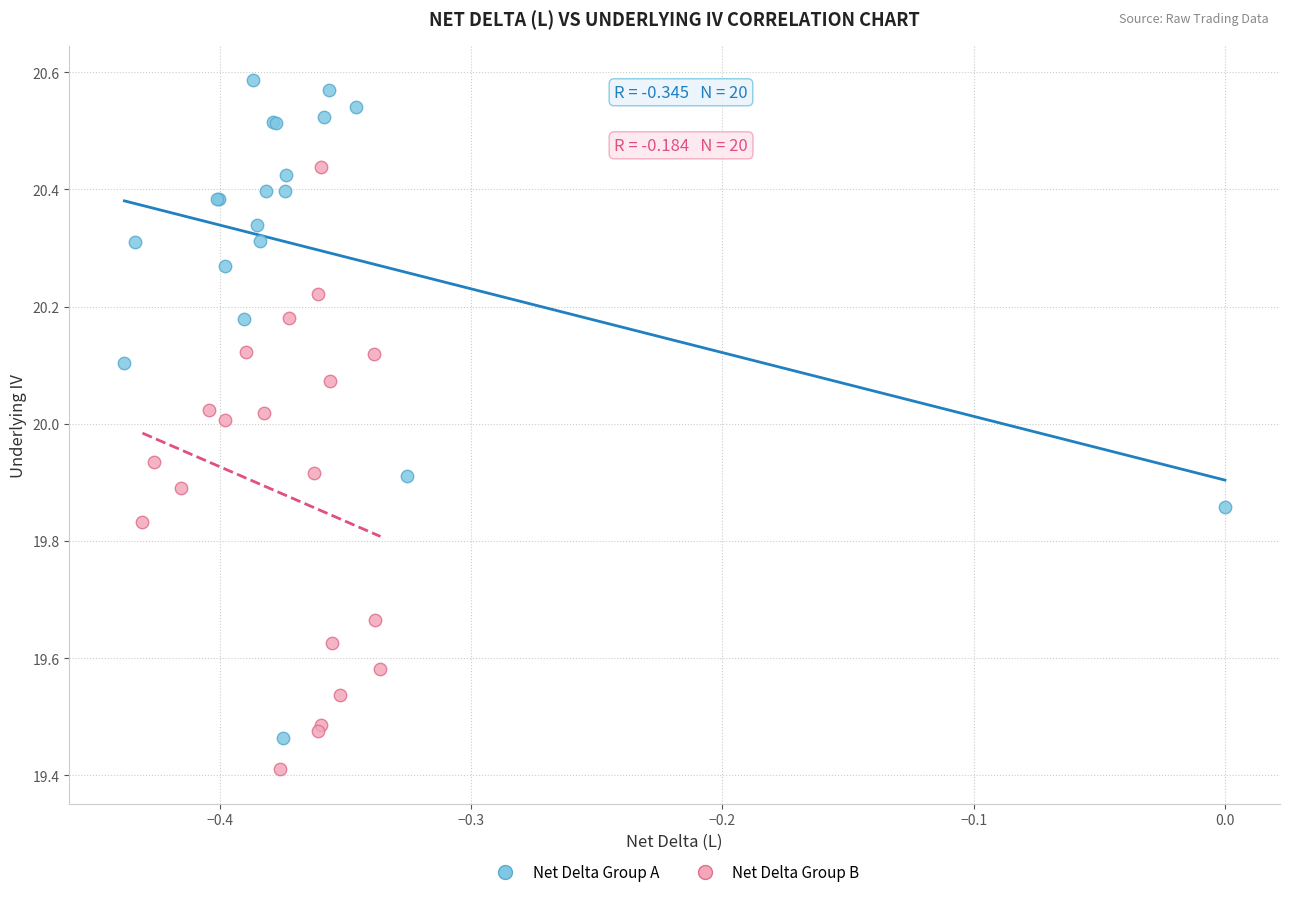

Which series contains the lowest Y value?

Net Delta Group B